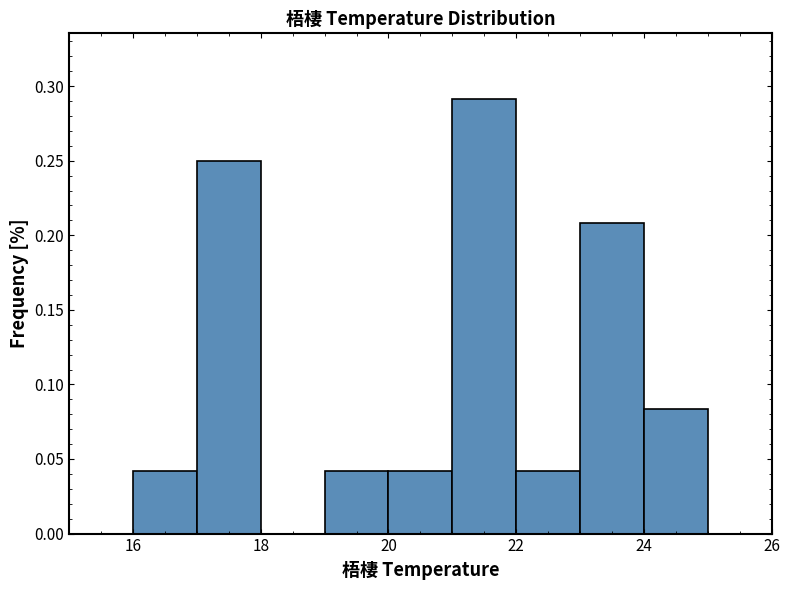

Reading left to right, transcribe this chart: for each bar, give the range it covers on the x-axis and its height. The values are not printed on the chart, so give them approximately, as read against the axis.

16 to 17: 0.040
17 to 18: 0.250
18 to 19: 0
19 to 20: 0.040
20 to 21: 0.040
21 to 22: 0.290
22 to 23: 0.040
23 to 24: 0.210
24 to 25: 0.085